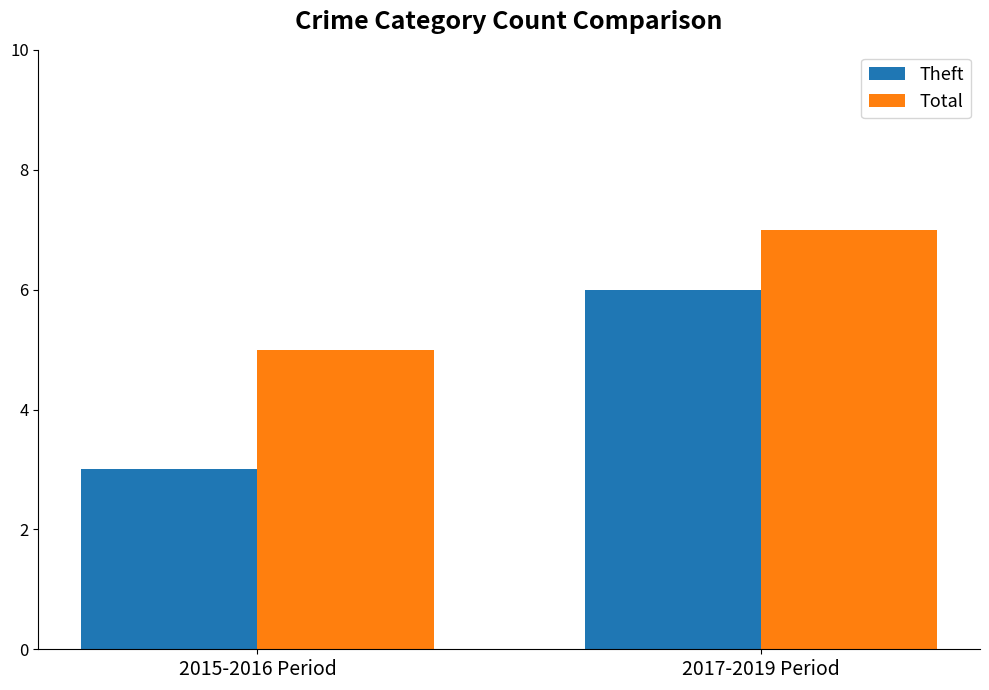

What is the sum of all Theft values?

9